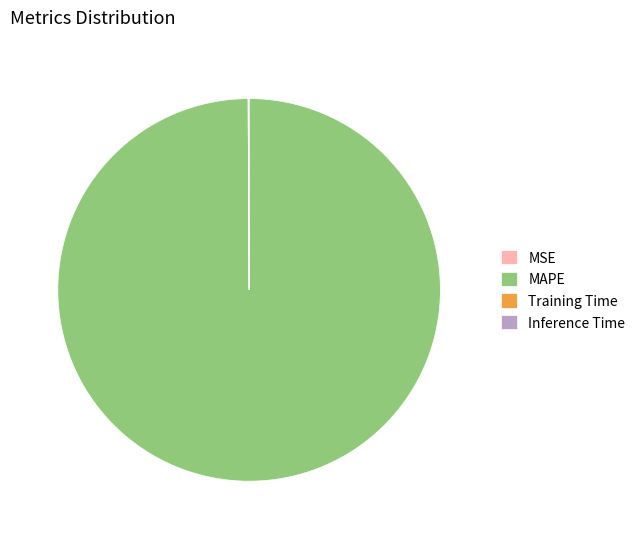

Is it true that MAPE is 100% of the pie?

True